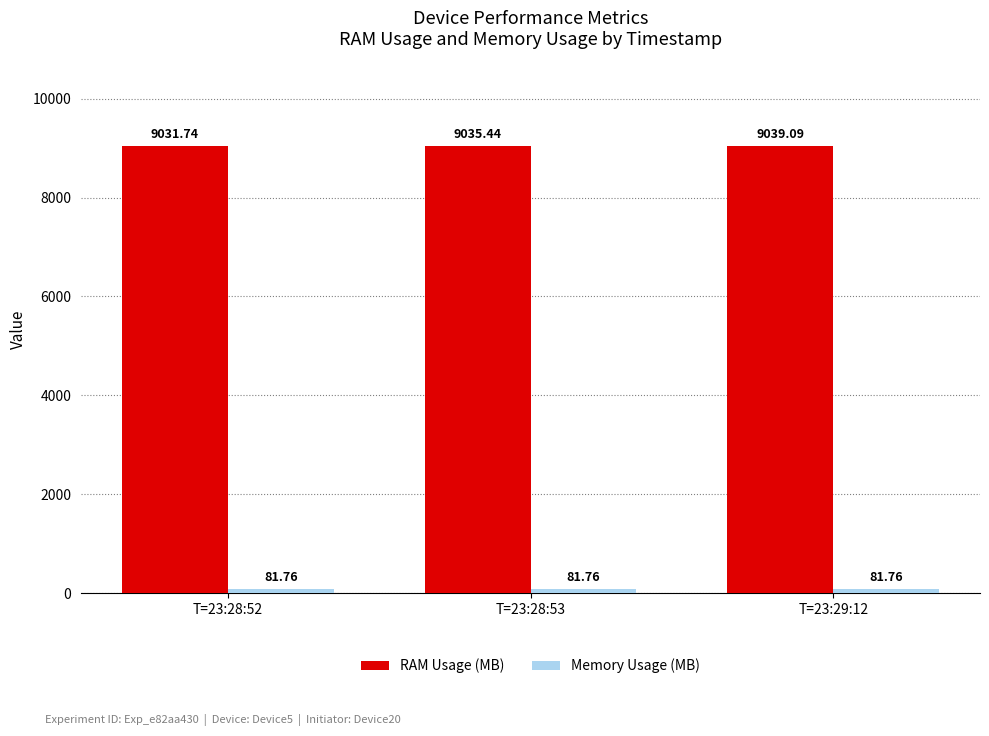

List the labels in order of RAM Usage (MB) value, largest first.

T=23:29:12, T=23:28:53, T=23:28:52